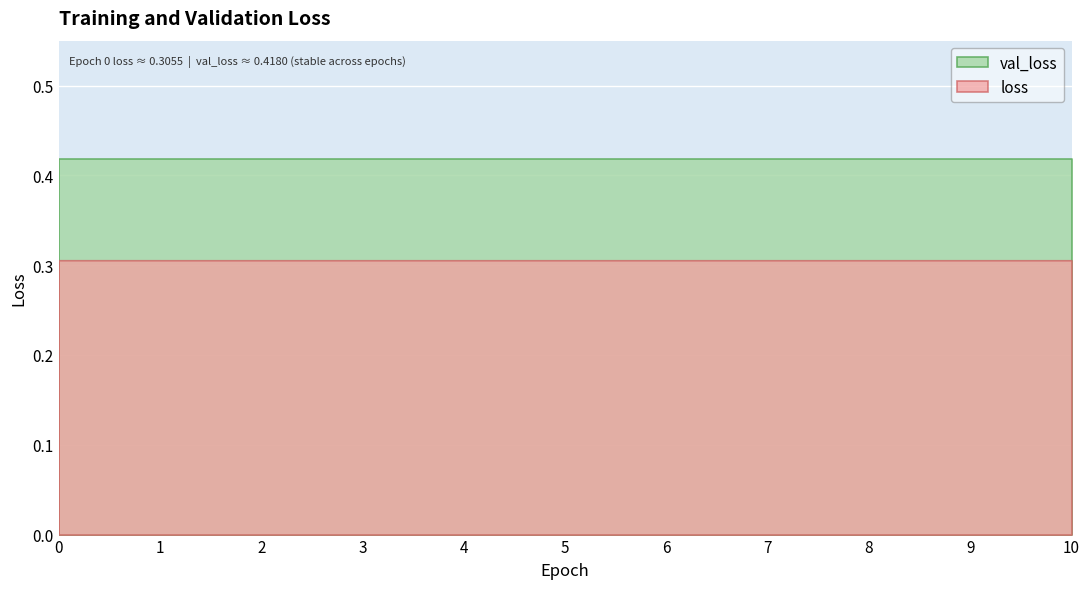

Reading right to left, transcribe all the data shown in this chart.

loss: 0.3	0.3	0.3	0.3	0.3	0.3	0.3	0.3	0.3	0.3	0.3
val_loss: 0.4	0.4	0.4	0.4	0.4	0.4	0.4	0.4	0.4	0.4	0.4